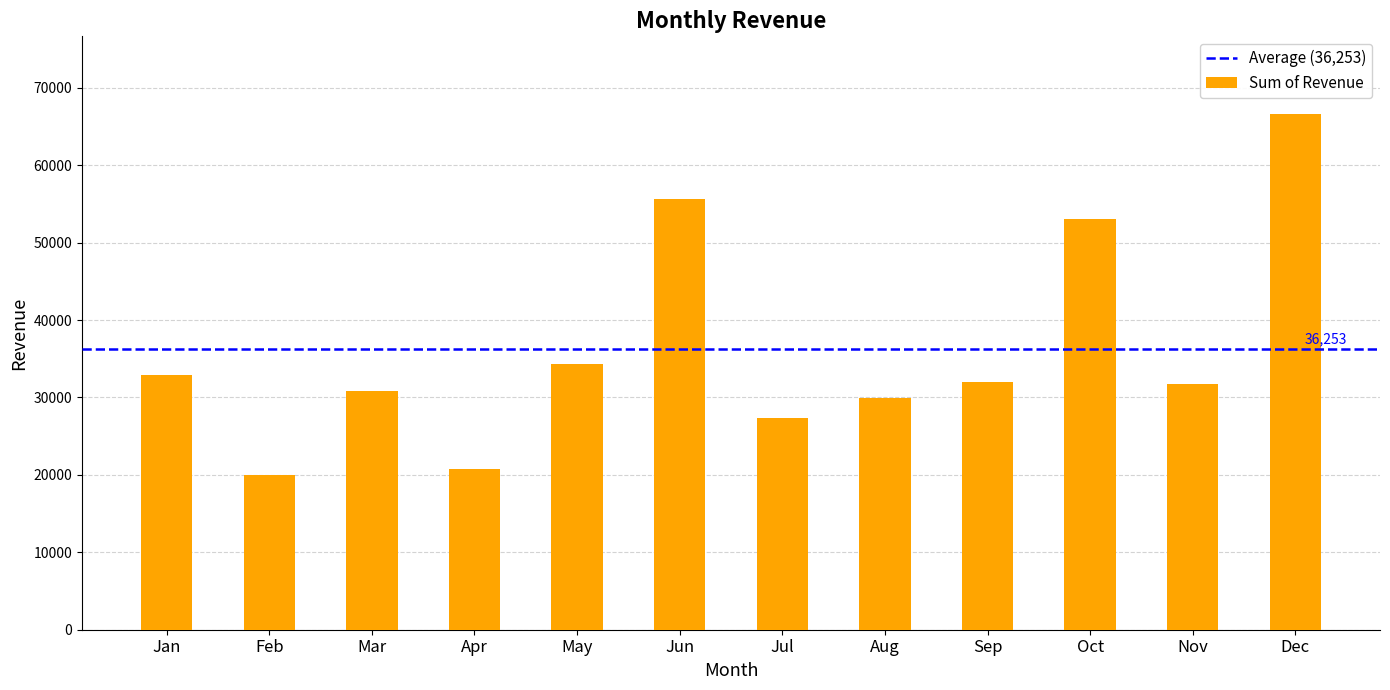

What value does the data have at Jun?

55601.6